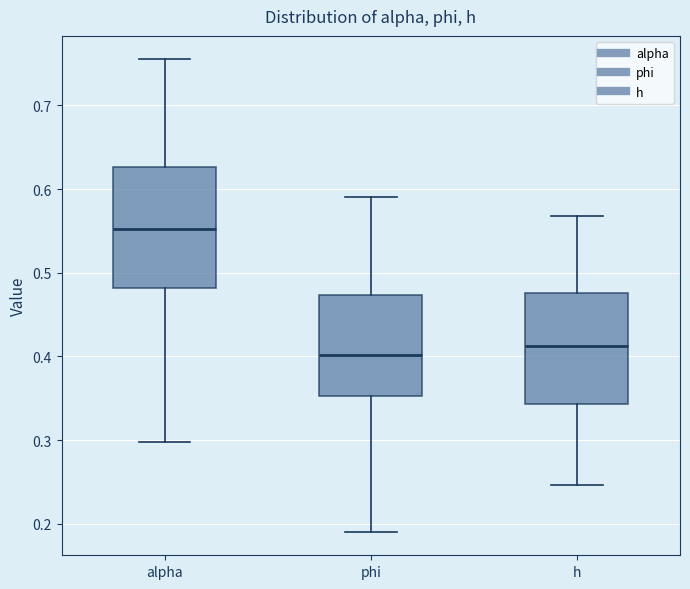

Reading left to right, transcribe this box plot: for each box, give where its median line is, the range the box spans, and where its two whiskers end, as read against the y-axis. The values are not printed on the chart, so give them approximately, as read against the axis.

alpha: median 0.55, box 0.48 to 0.63, whiskers 0.30 to 0.75
phi: median 0.40, box 0.35 to 0.47, whiskers 0.19 to 0.59
h: median 0.41, box 0.34 to 0.48, whiskers 0.25 to 0.57